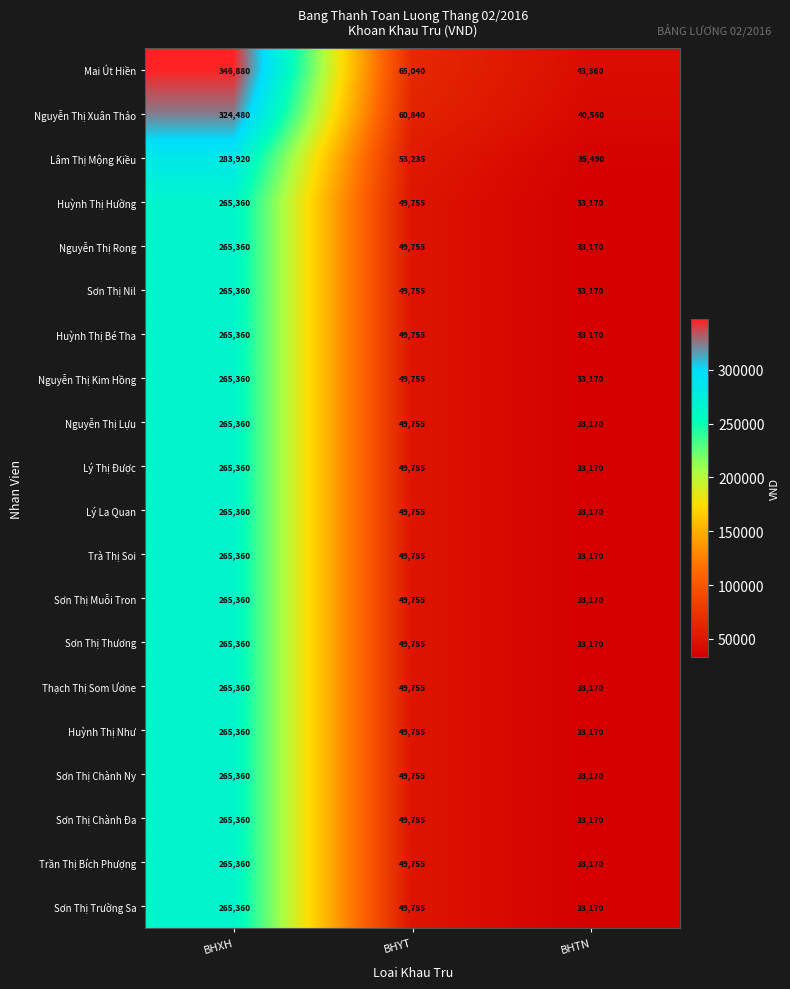

How many values in the Lâm Thị Mộng Kiều series are below 53235?

1